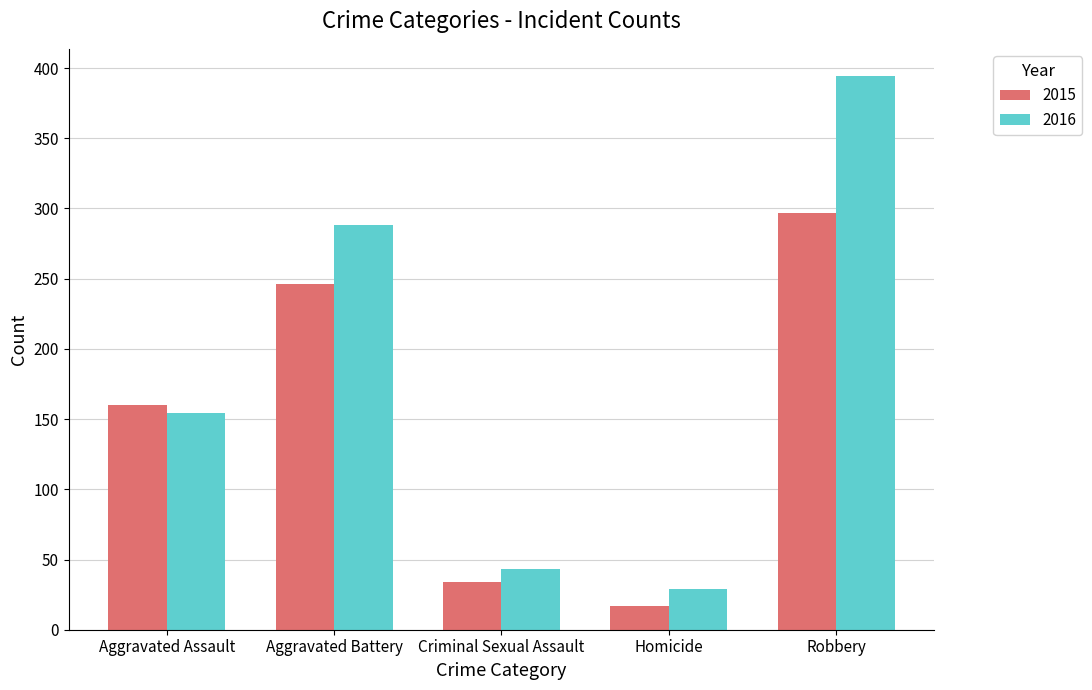

What is the value of the 2015 bar at the 5th from the left?

297